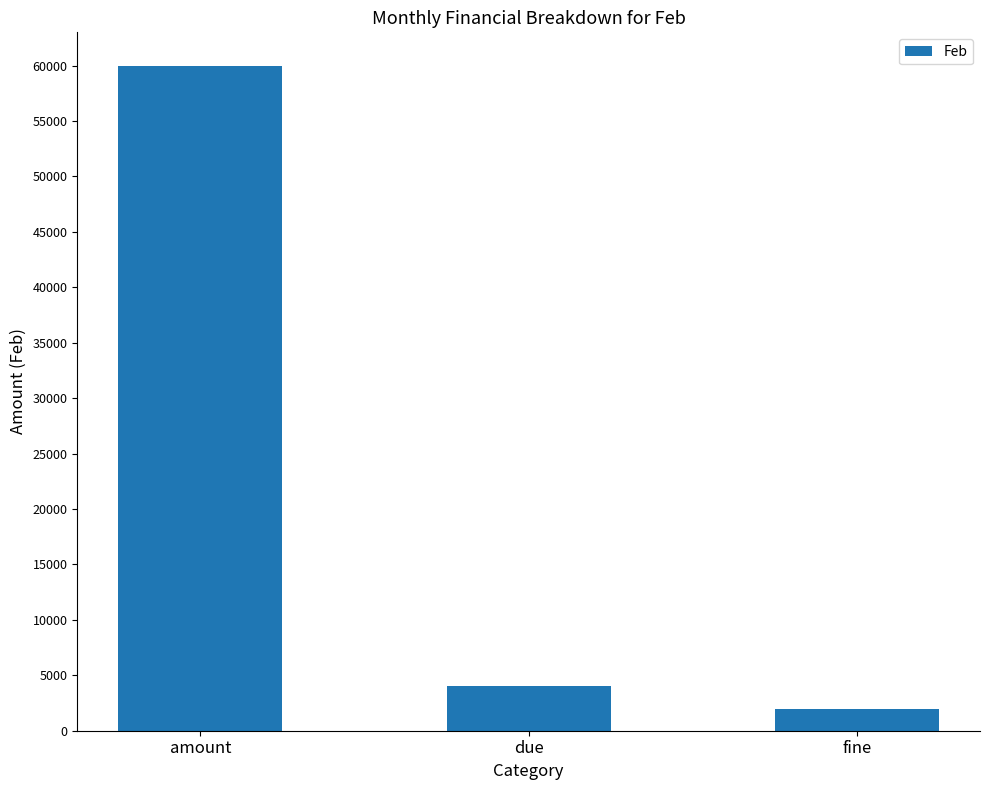

How many data points are less than 4000?

1